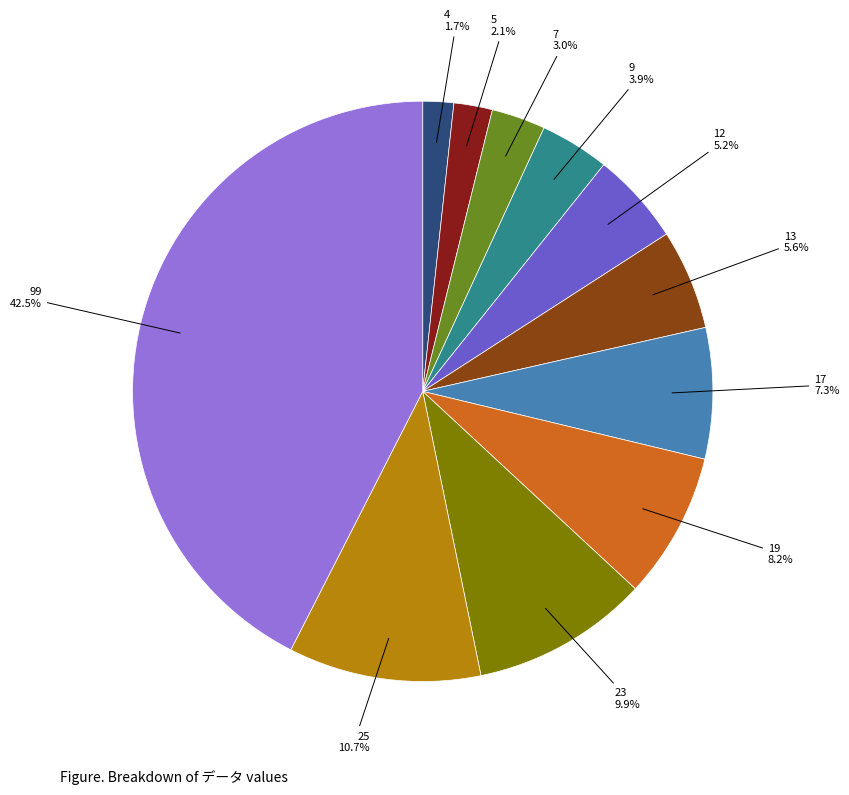

Is the sum of 9 and 13 greater than half?

No